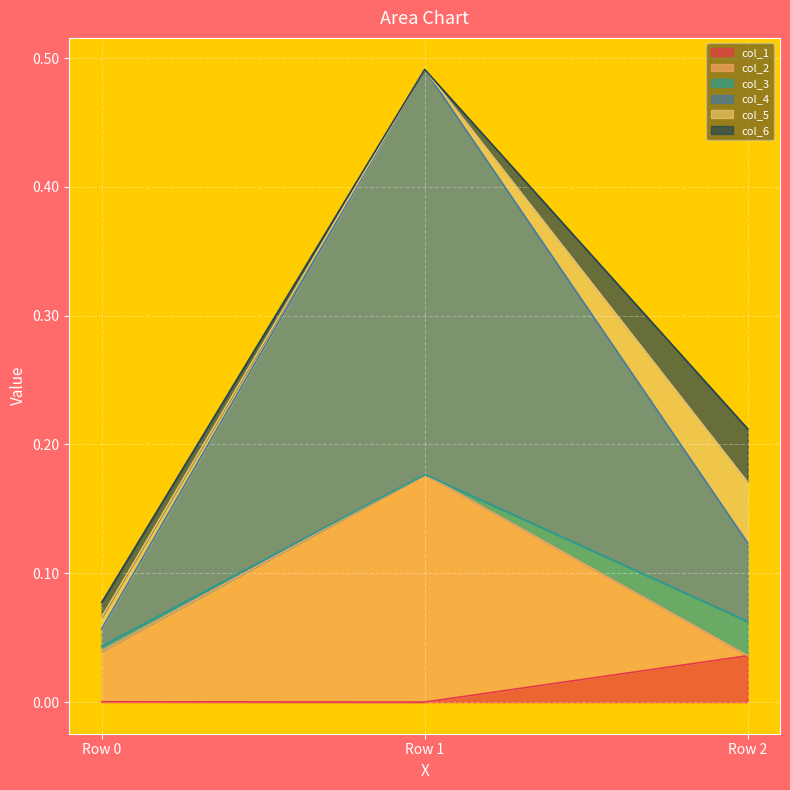

Is it true that col_2 equals 0.0 at Row 2?

True